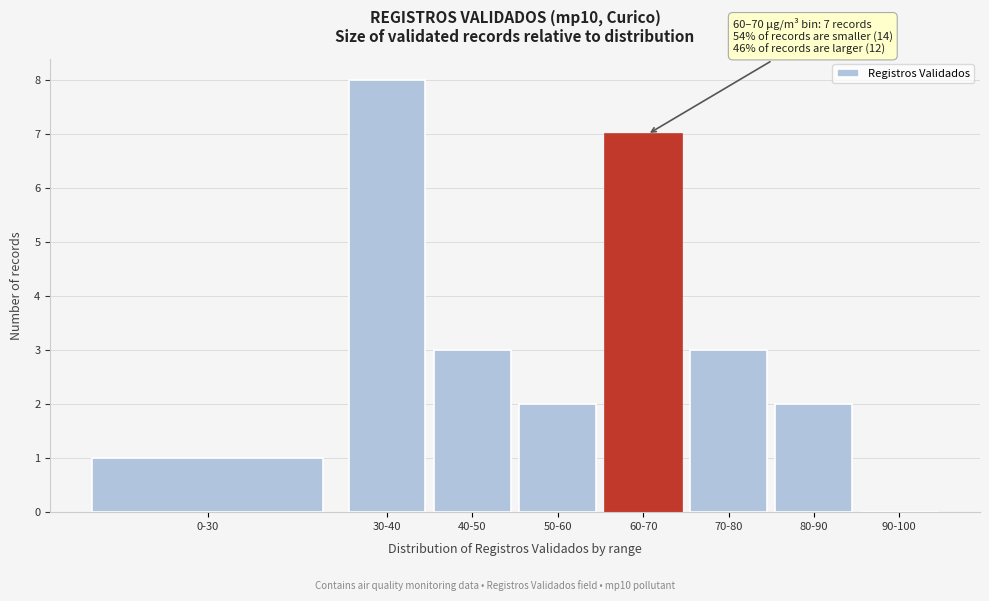

Reading left to right, what are all the values shown in this chart?

0-30=1	30-40=8	40-50=3	50-60=2	60-70=7	70-80=3	80-90=2	90-100=0